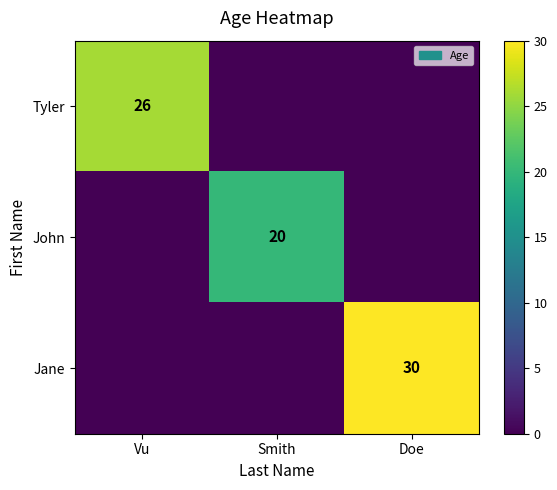

The Tyler series shows 26 at Vu. True or false?

True